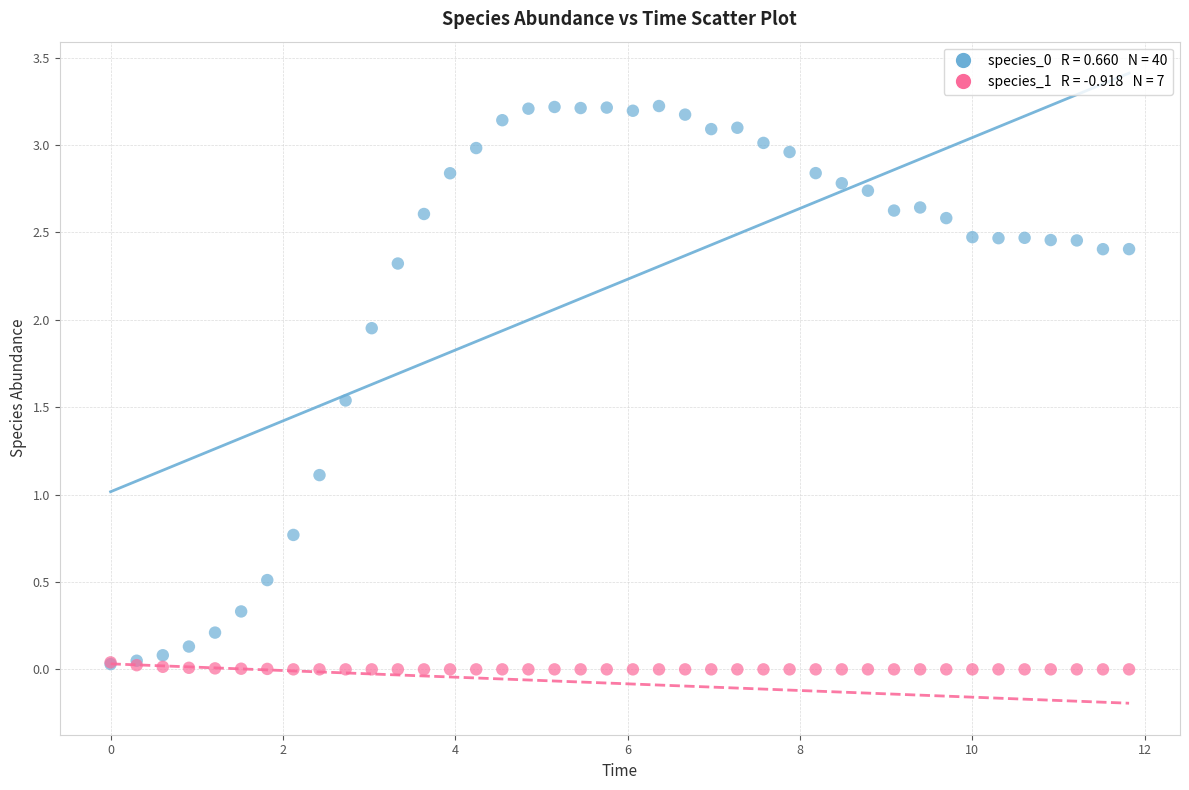

Across all series, what Y value is closest to 1?

1.1